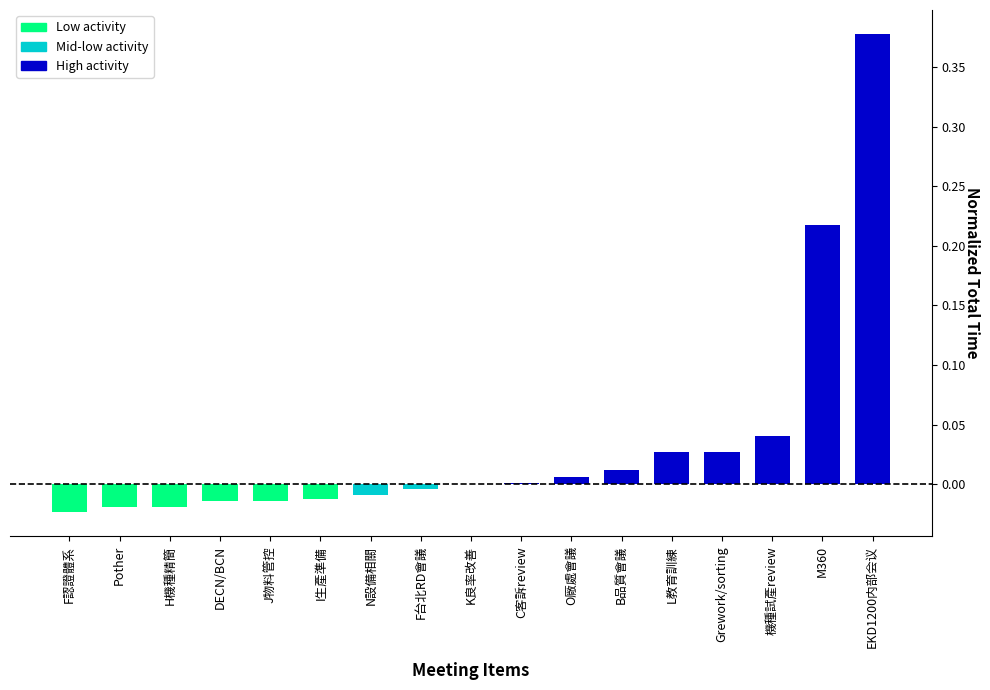

How many distinct data groups are displayed?

1